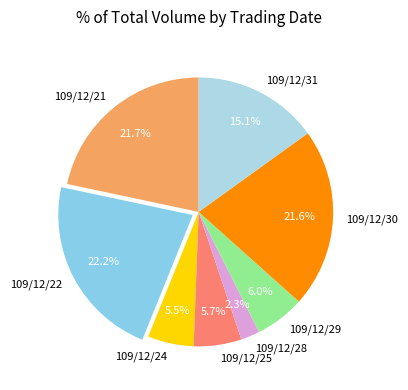

To the nearest percent, what percentage of the pie is 109/12/22?

22%